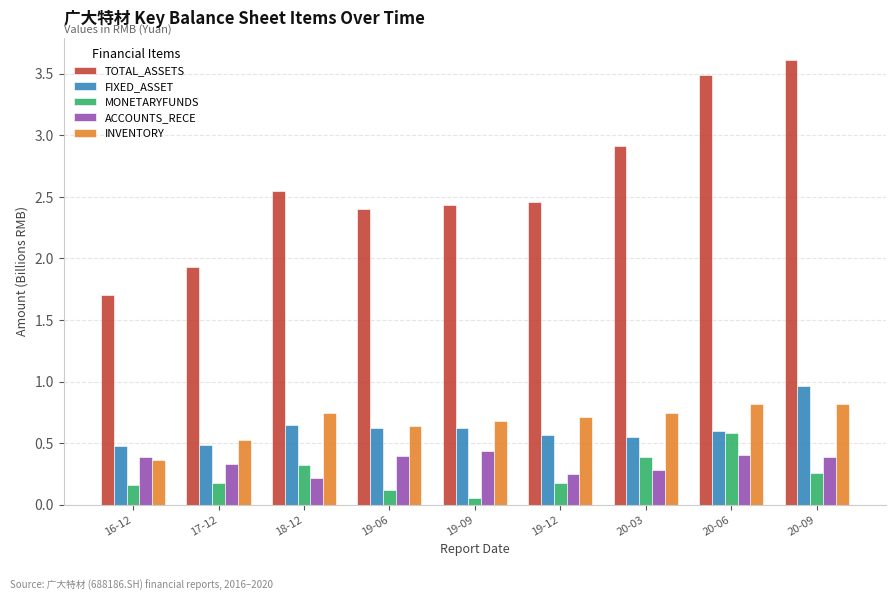

How many bars are there in total?

45